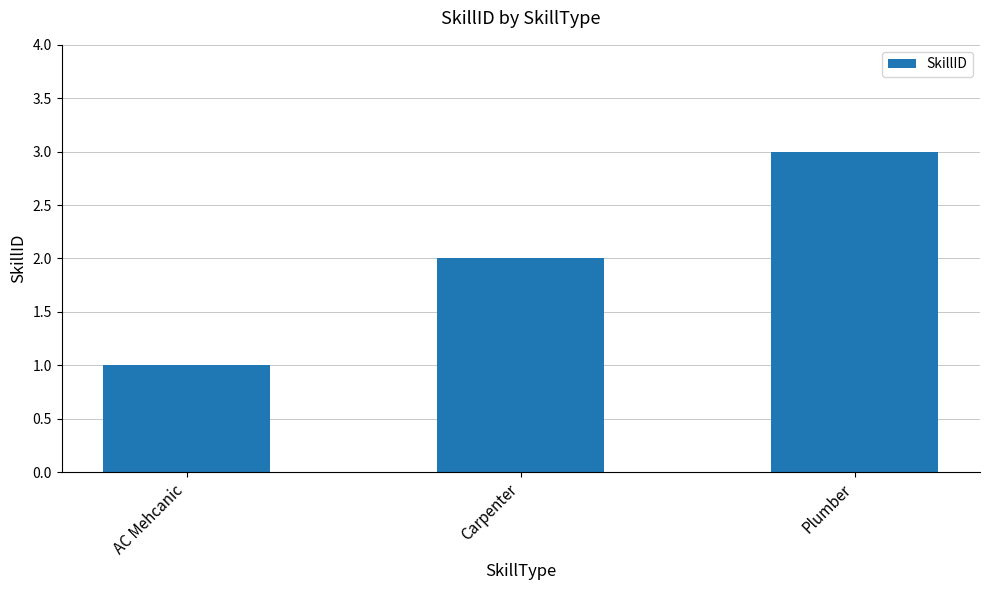

What is the sum of the values at Plumber and Carpenter?

5